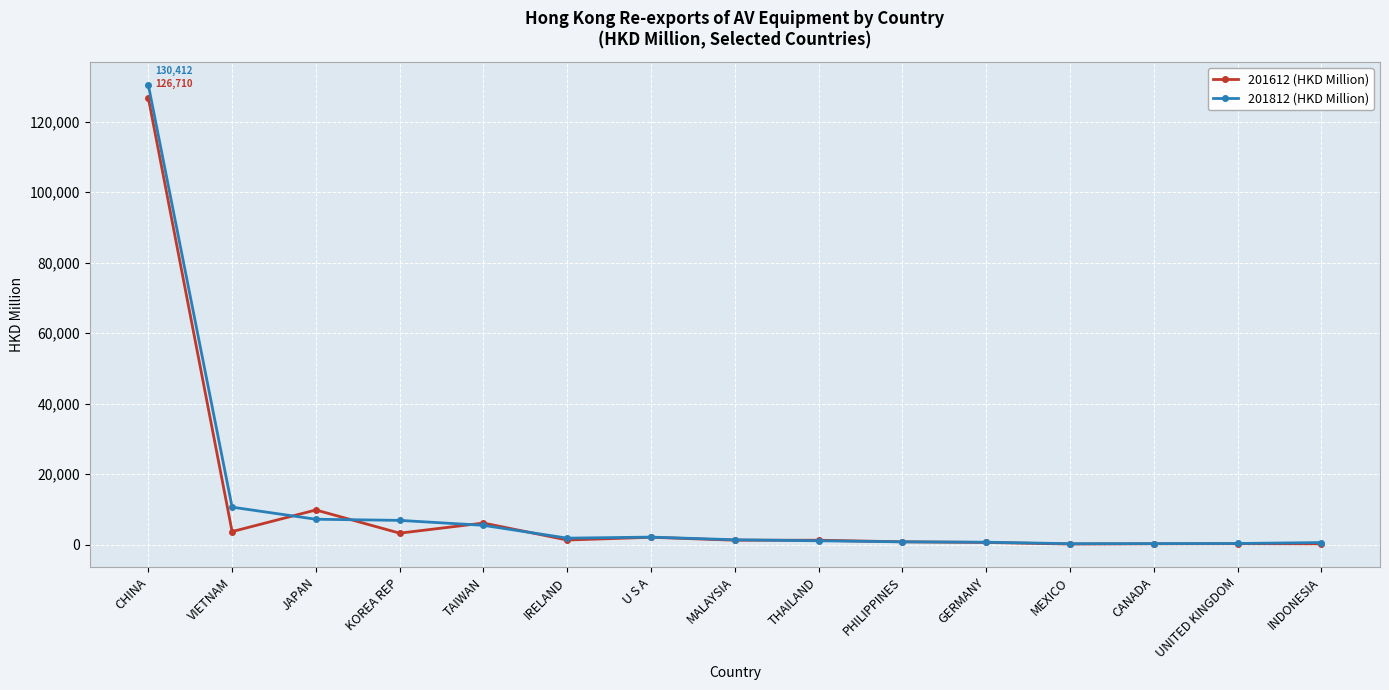

What is the minimum value for 201812 (HKD Million)?

279.0